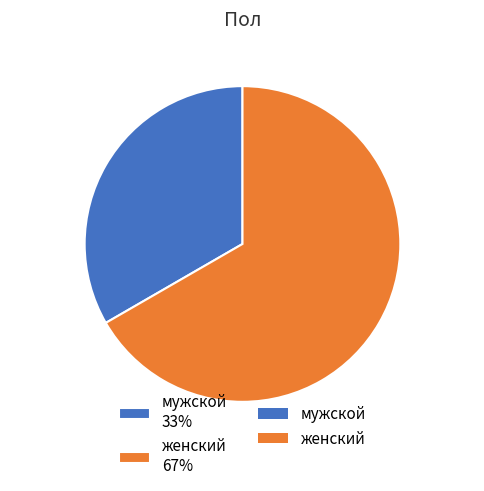

Which slice is the smallest?

мужской